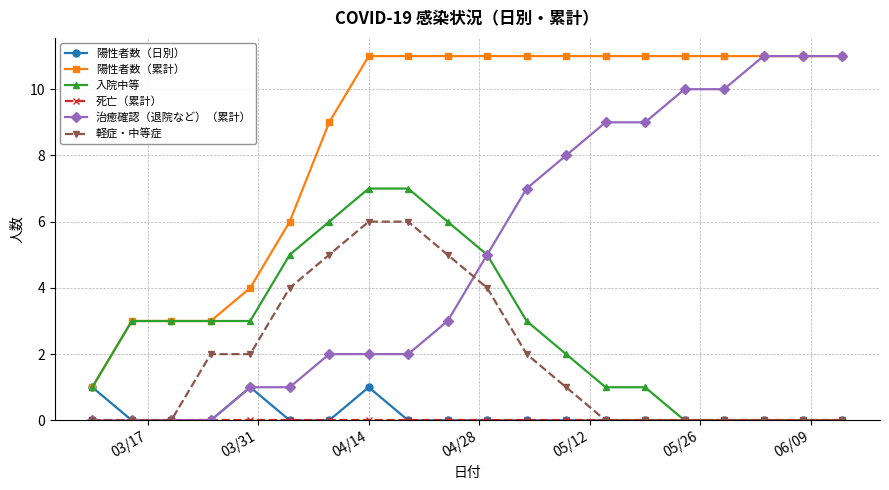

What is the greatest value displayed?

11